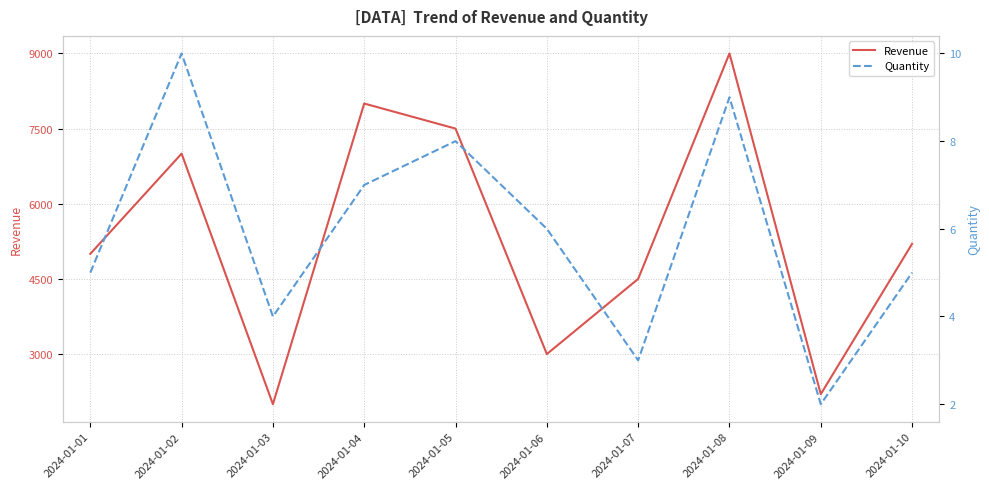

Between 2024-01-01 and 2024-01-02, which is larger?

2024-01-02